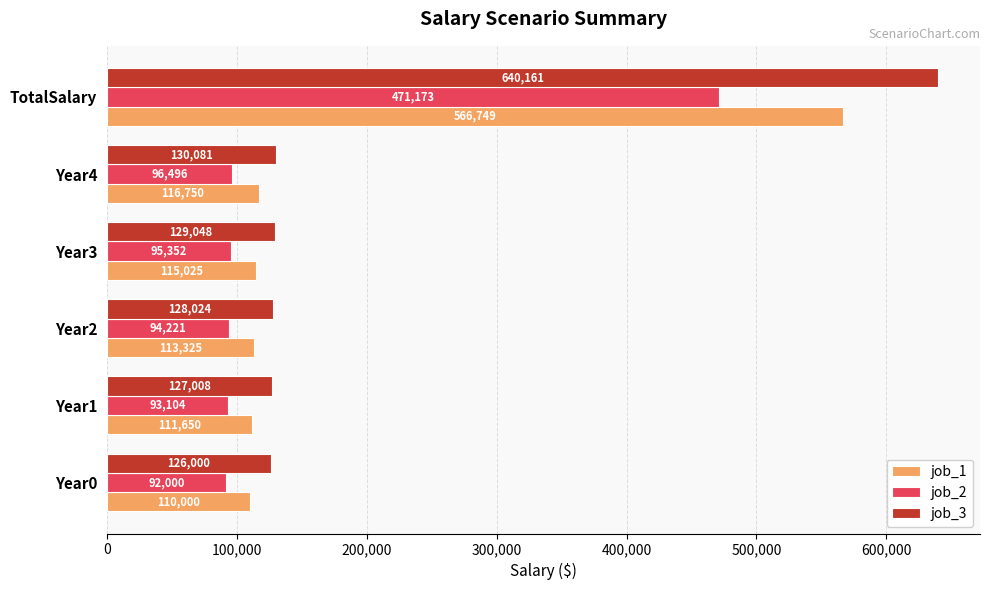

How many values in the job_2 series are below 95351?

3